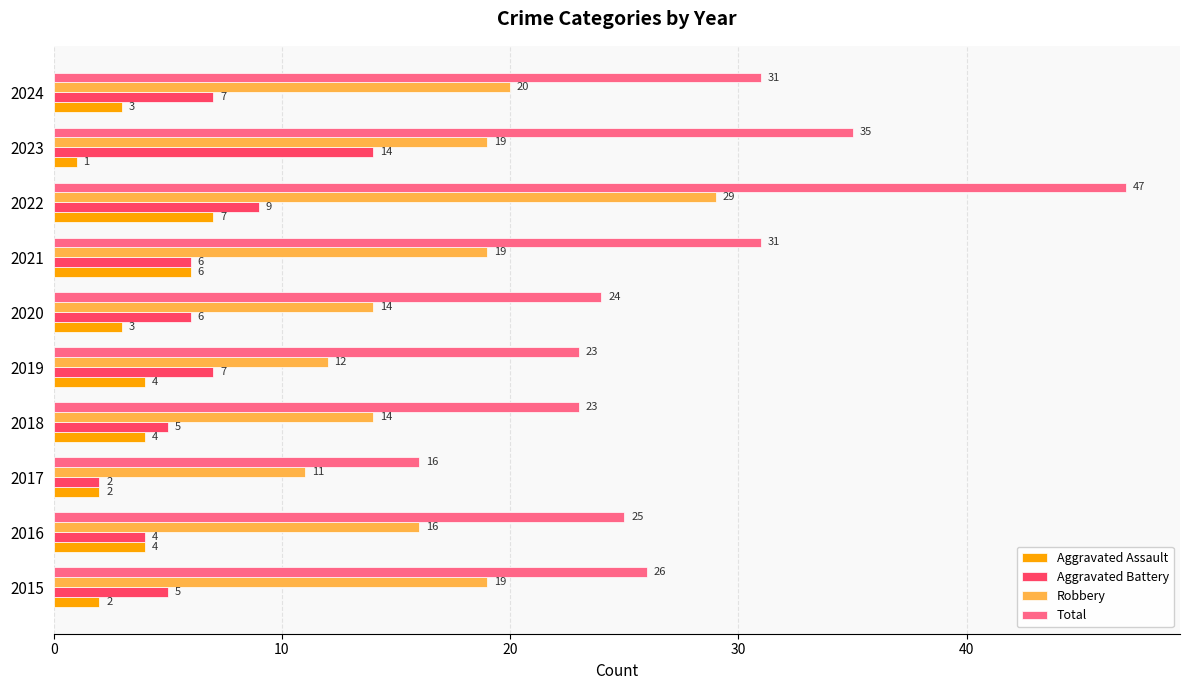

At 2023, list the series in order from smallest to largest.

Aggravated Assault, Aggravated Battery, Robbery, Total